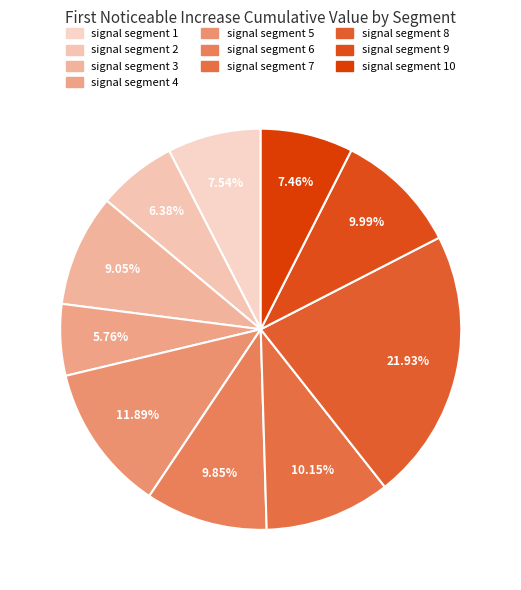

What percentage is the signal segment 9 slice, to the nearest percent?

10%